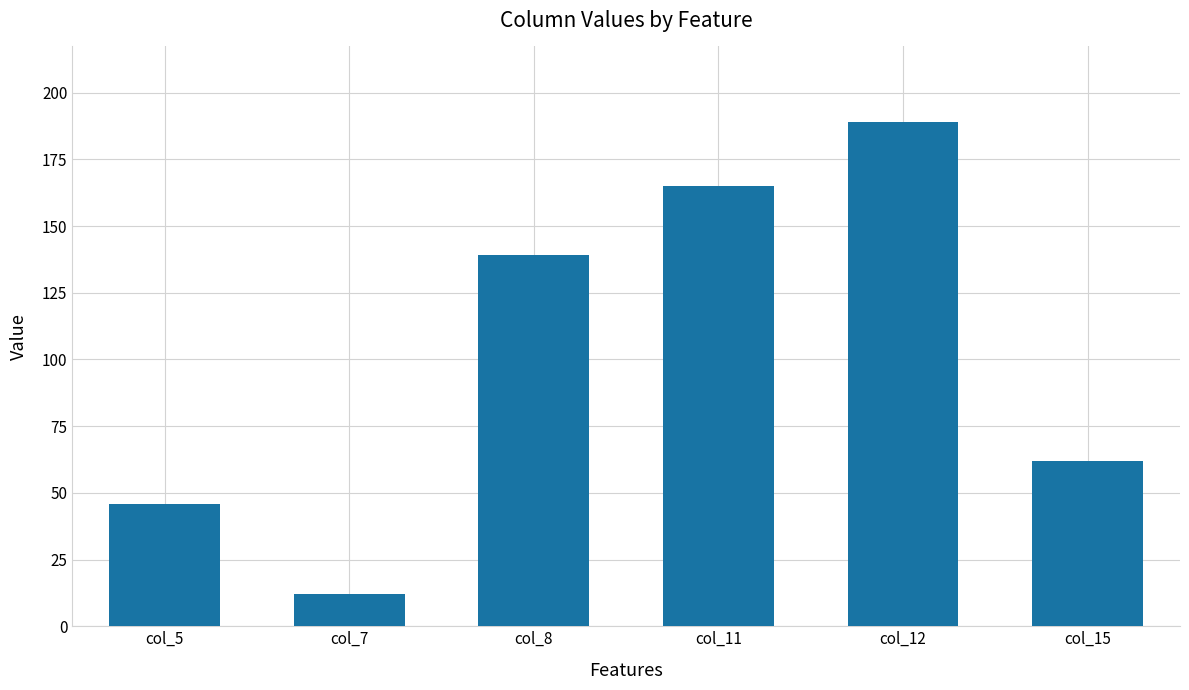

How many data points are less than 139?

3